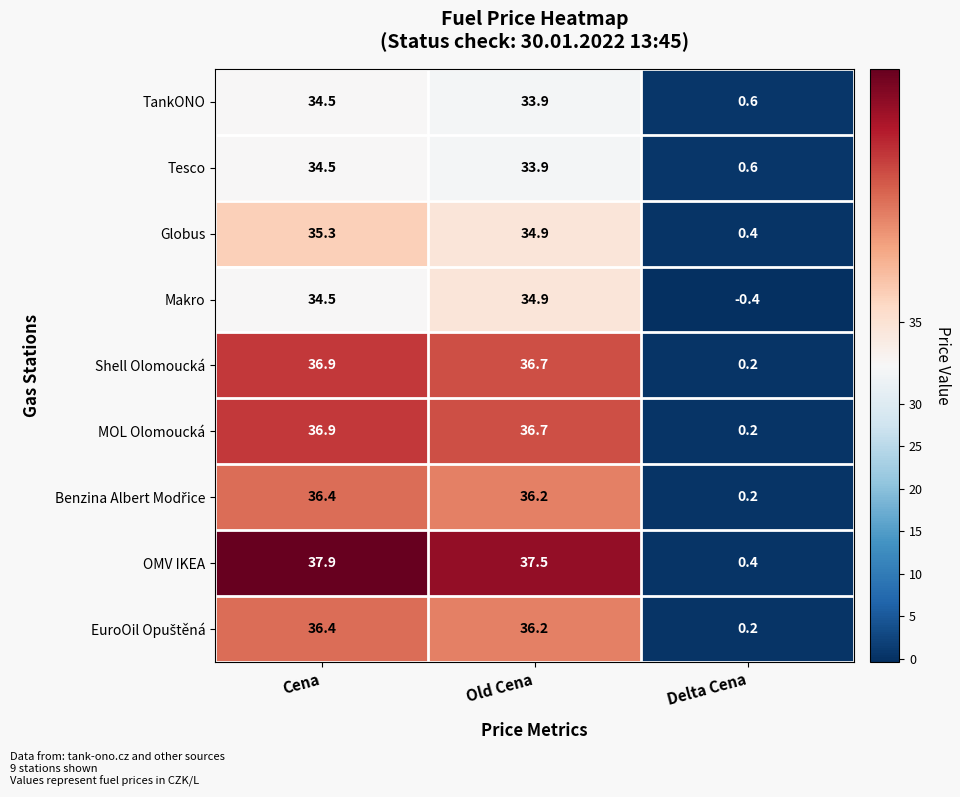

Read the Shell Olomoucká value at Old Cena.

36.7